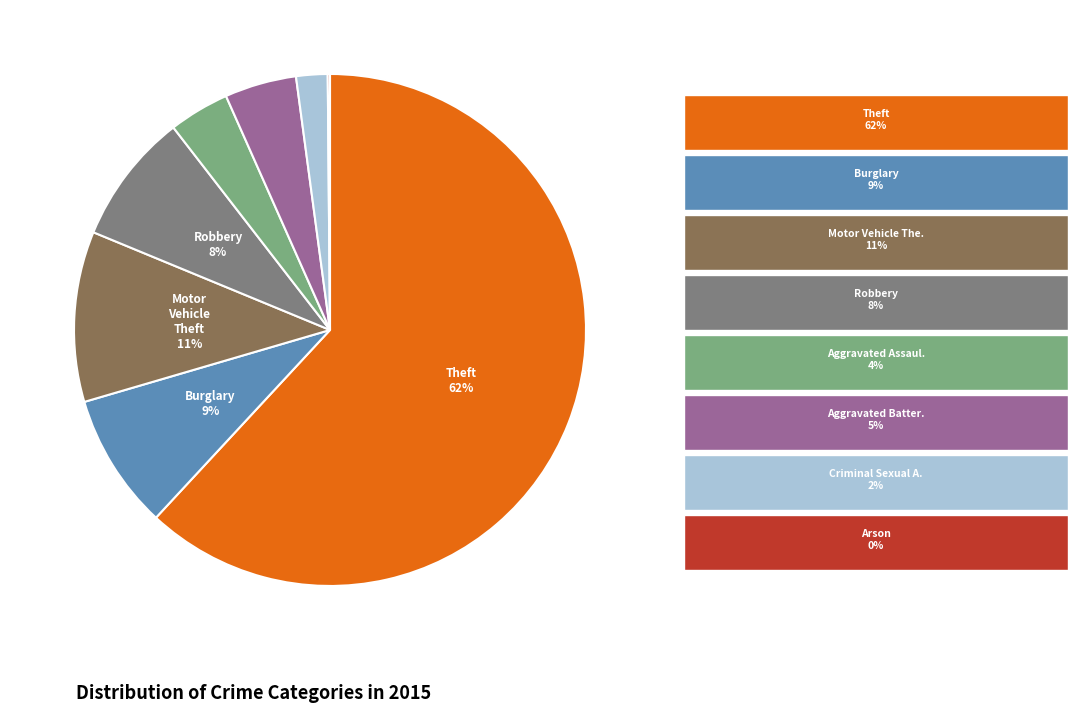

To the nearest percent, what is the average slice percentage?

12%